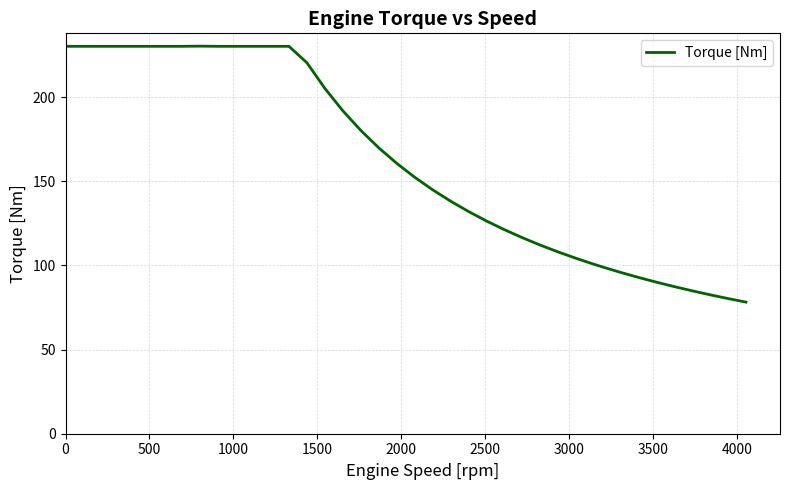

Count the number of values greater than 160.

20